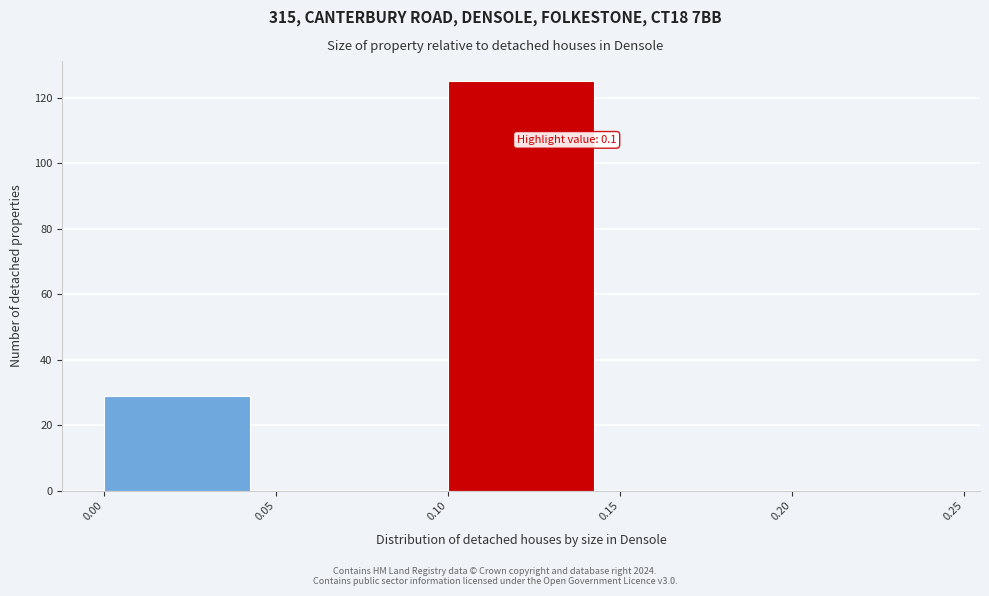

Which range on the x-axis has the tallest bar?

0.10 to 0.15